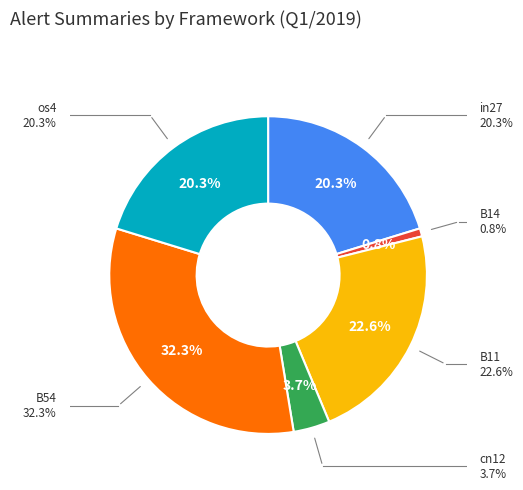

Is there any slice that represents more than half of the pie?

No